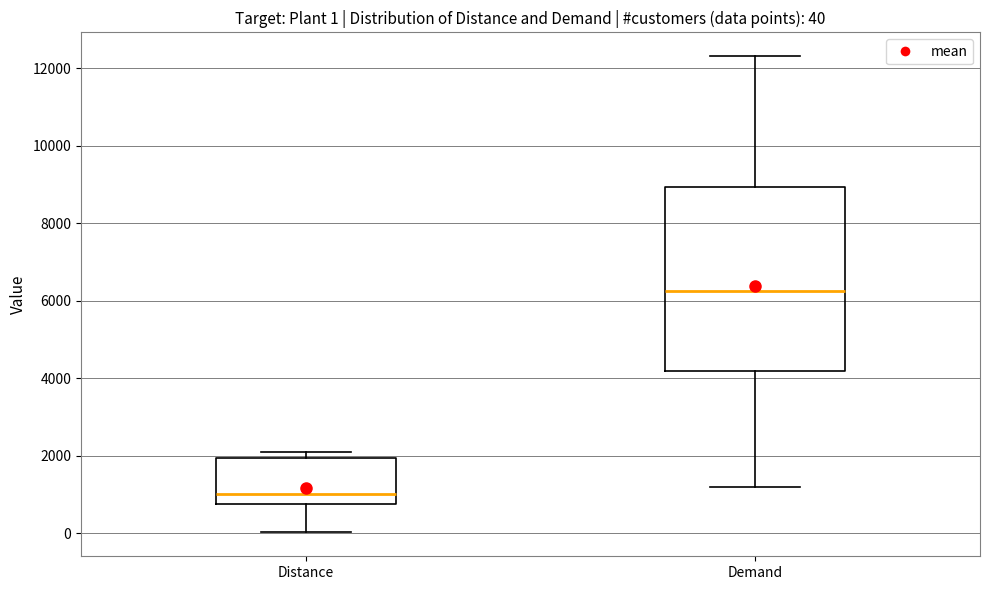

Comparing the boxes themselves (not the whiskers), which one is the tallest?

Demand